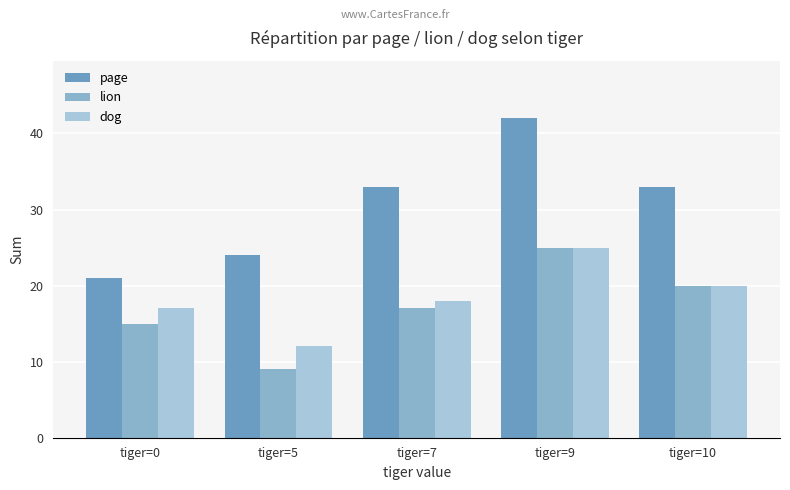

The value of page at tiger=9 is 67. True or false?

False